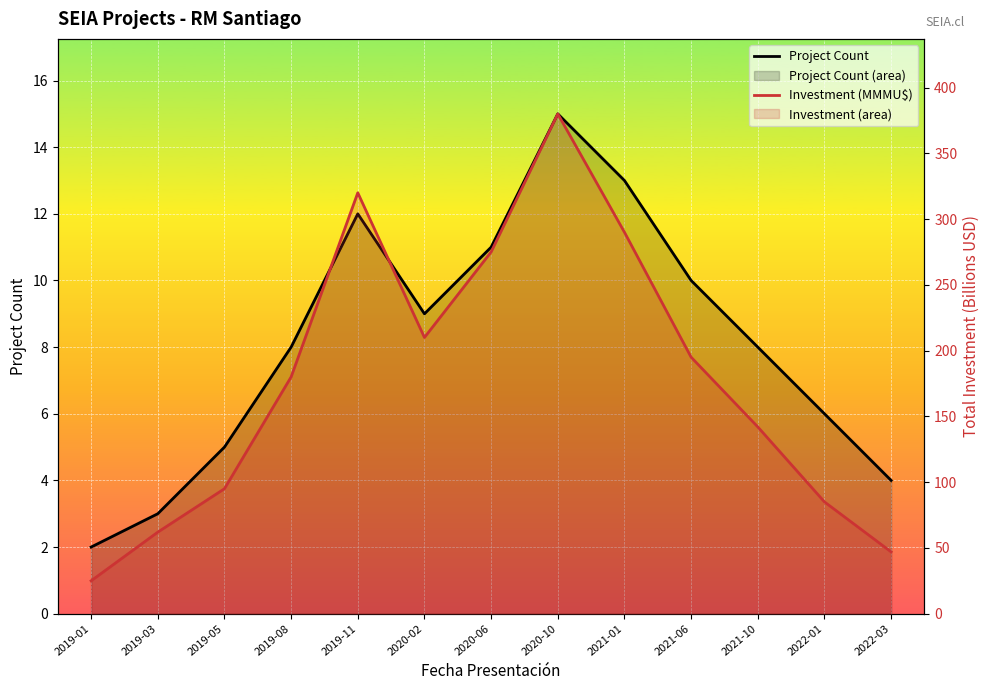

True or false: Project Count and Investment (MMMU$) cross at least once.

False